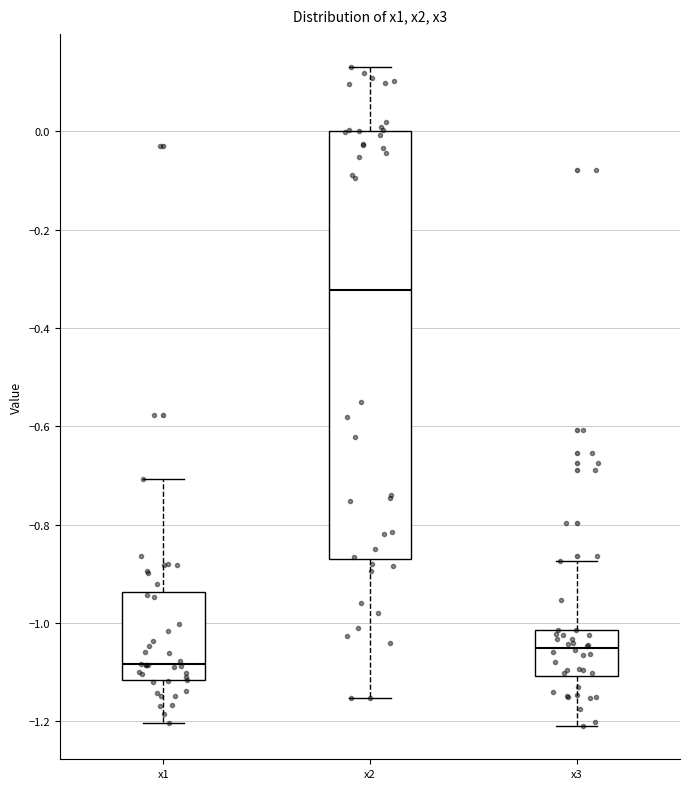

Reading left to right, transcribe this box plot: for each box, give where its median line is, the range the box spans, and where its two whiskers end, as read against the y-axis. The values are not printed on the chart, so give them approximately, as read against the axis.

x1: median -1.08, box -1.12 to -0.94, whiskers -1.20 to -0.70
x2: median -0.32, box -0.86 to 0.00, whiskers -1.16 to 0.14
x3: median -1.06, box -1.10 to -1.02, whiskers -1.20 to -0.88